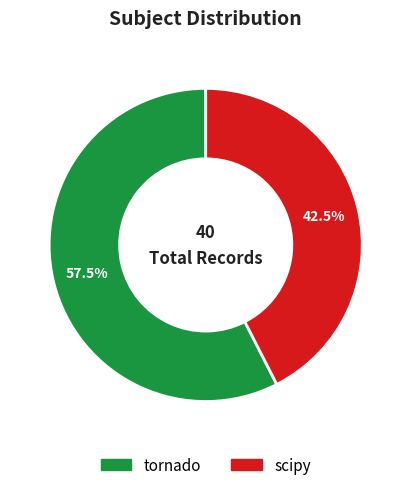

Which slice is the smallest?

scipy